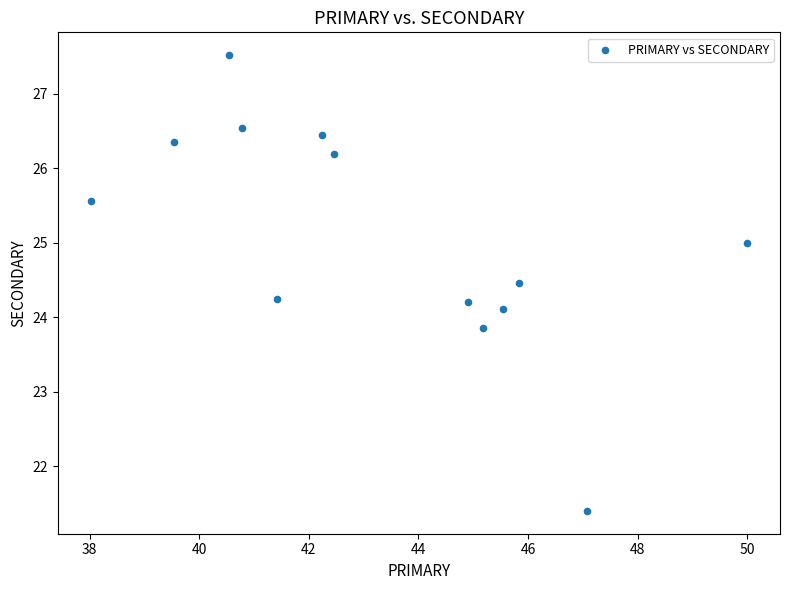

What is the range of Y values (max minus min)?

6.1